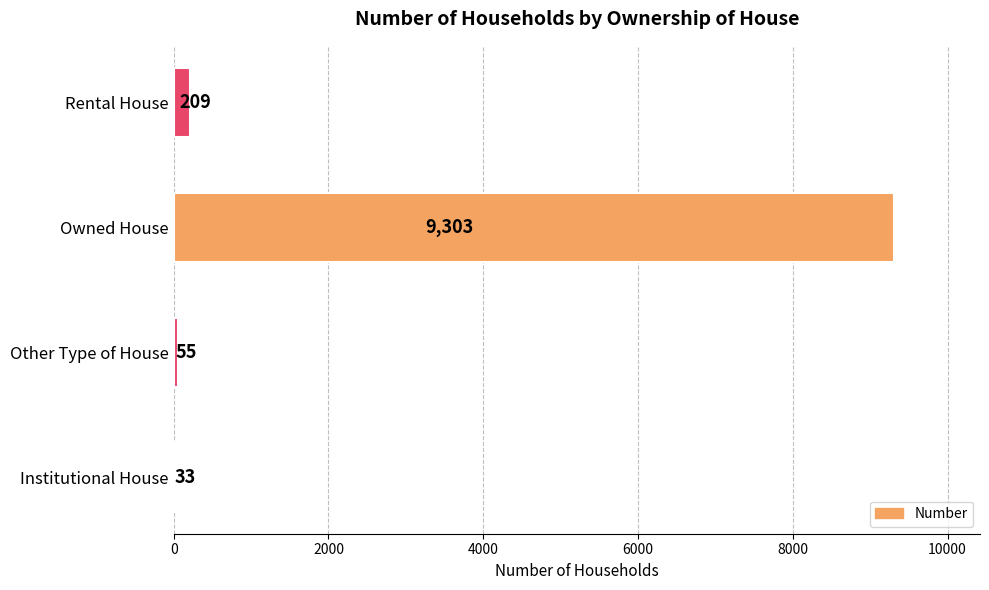

Reading bottom to top, extract all data points from this chart.

33	55	9303	209